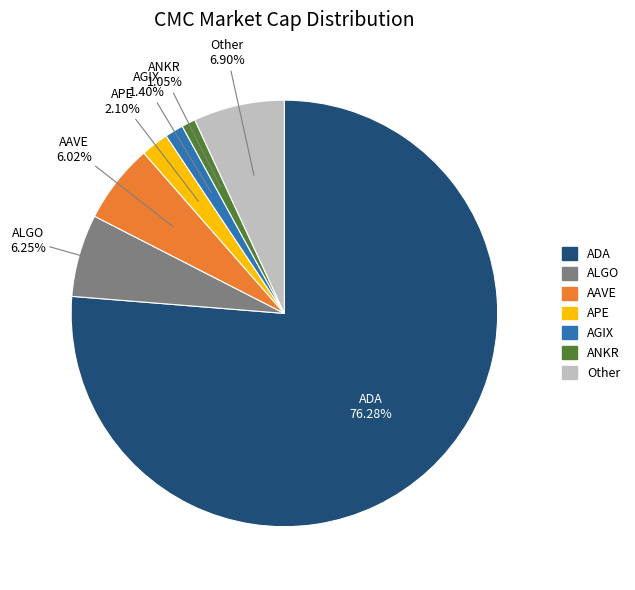

Is there a majority slice in this chart?

Yes